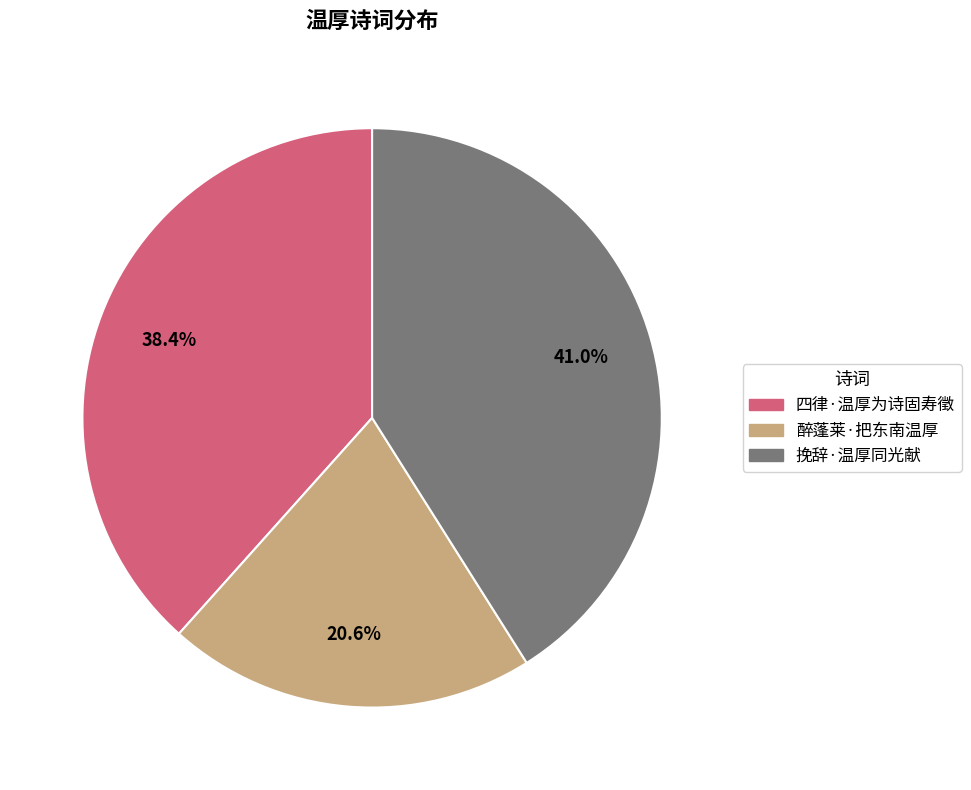

Is it true that 四律·温厚为诗固寿徵 is 52% of the pie?

False